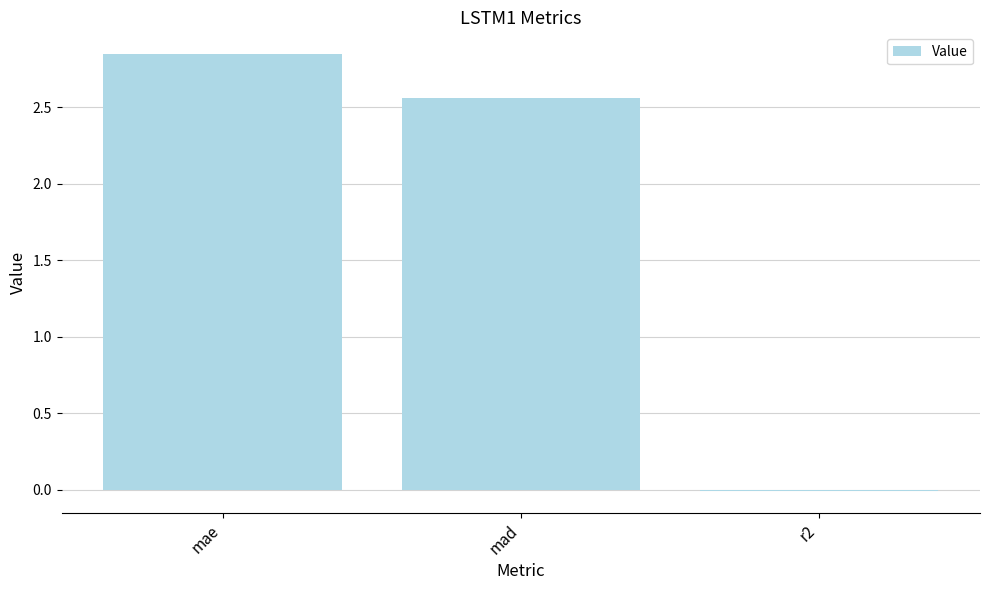

Are the bars horizontal?

No